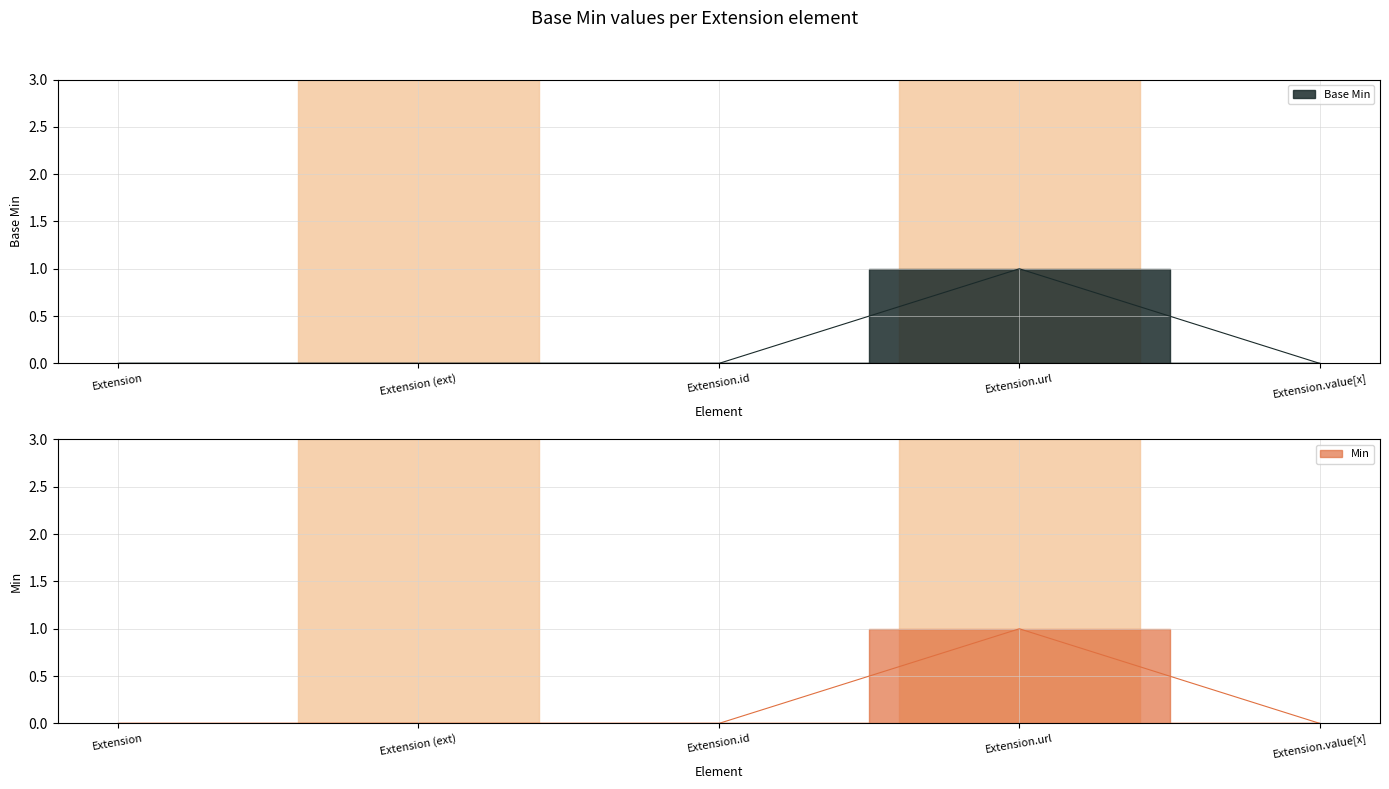

What is the difference between the Min values at Extension.url and Extension?

1